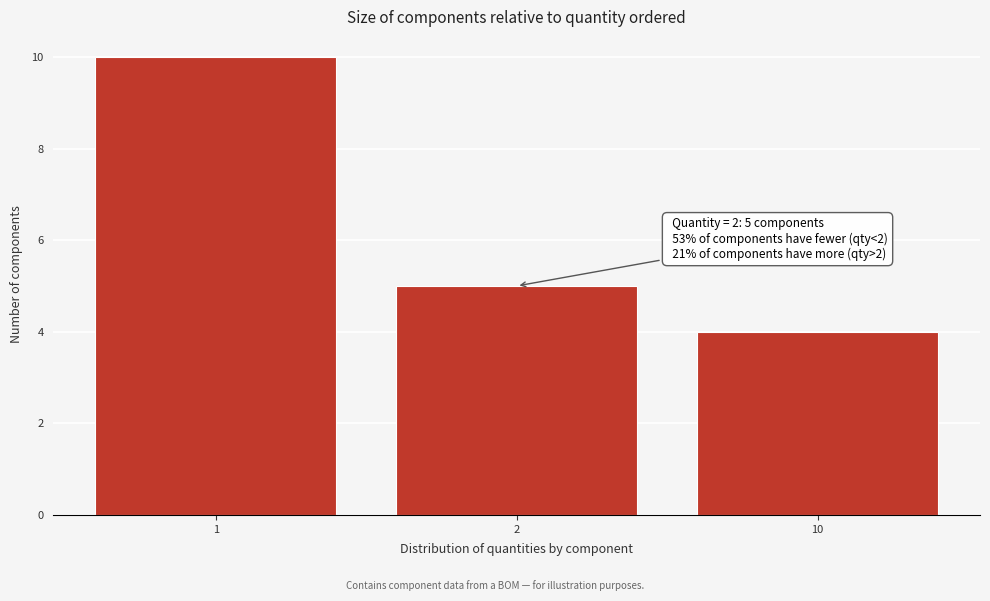

Reading left to right, extract all data points from this chart.

10	5	4